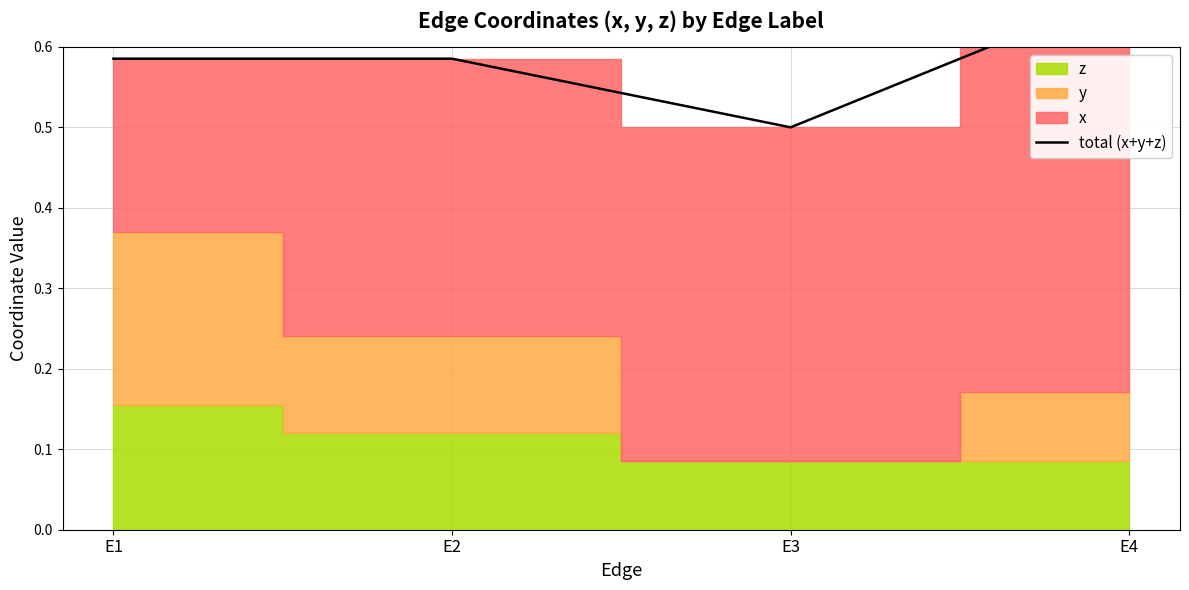

What is the difference between the maximum and minimum values?

0.2